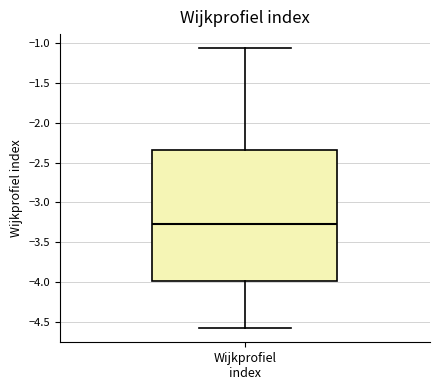

Where is the lower edge of the box for Wijkprofiel index on the y-axis? The values are not printed on the chart, so give them approximately, as read against the axis.

-4.00